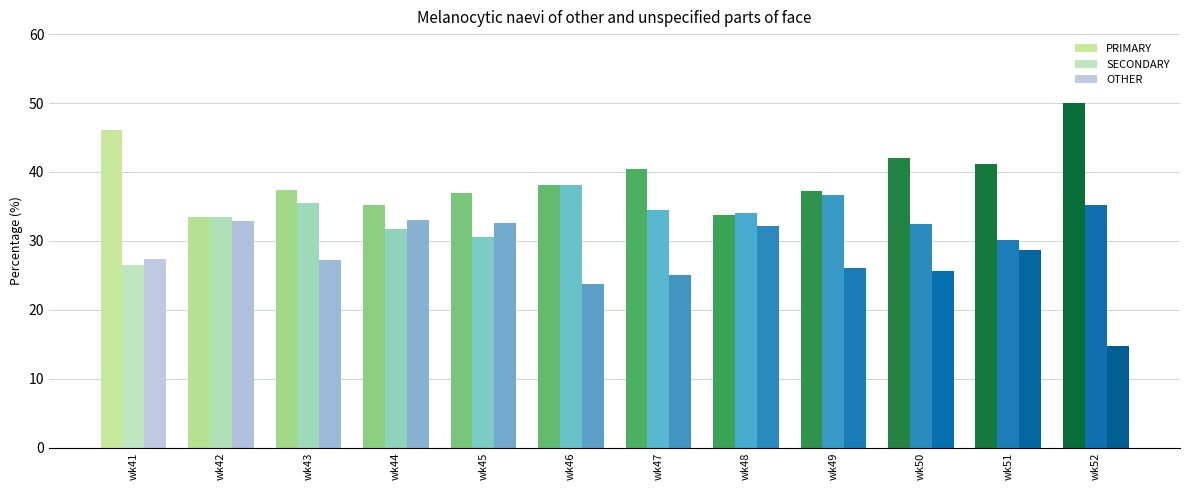

The SECONDARY series shows 47.1 at wk48. True or false?

False